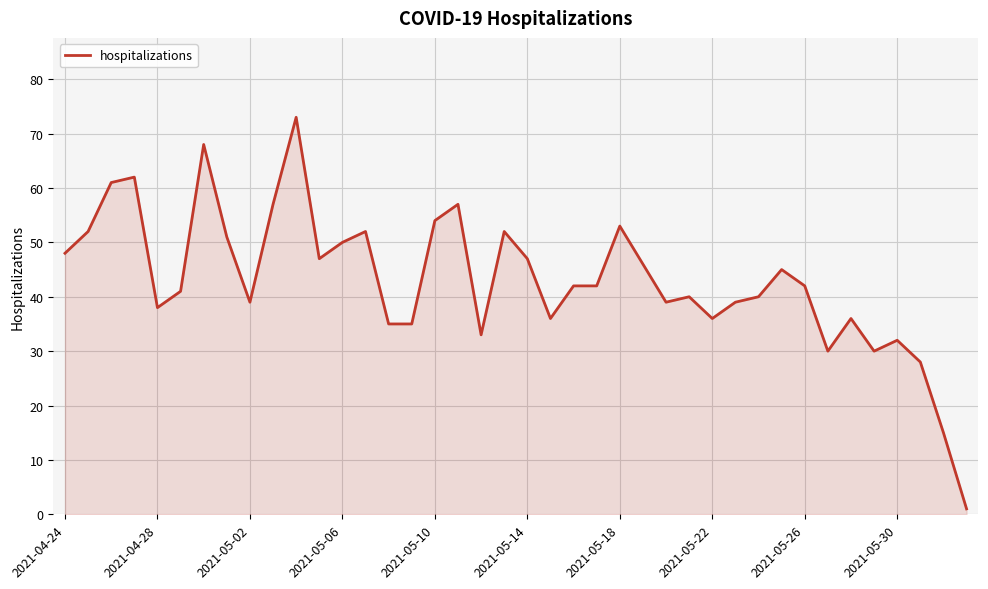

What is the difference between the maximum and minimum values?

72